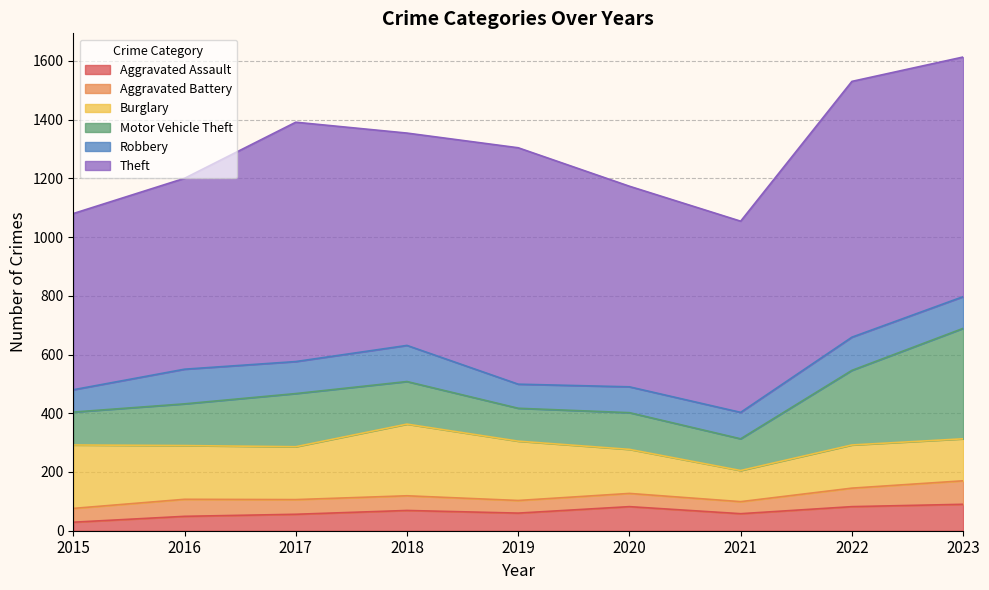

What is the sum of all Theft values?

6614